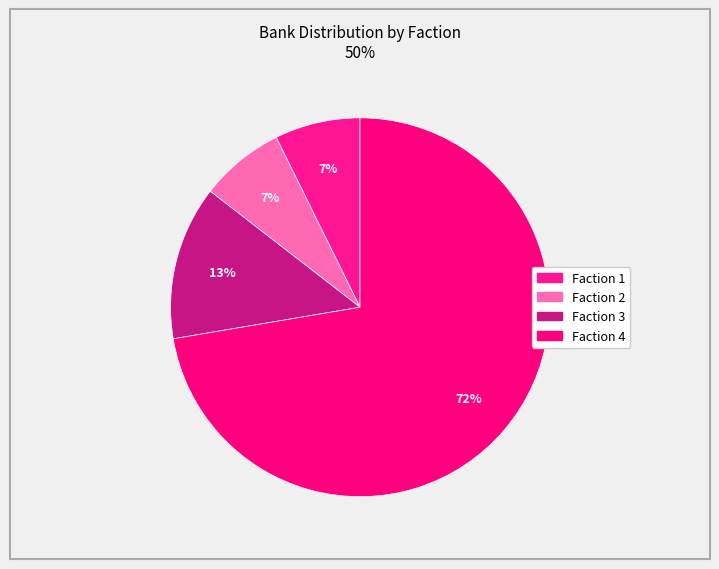

The Faction 1 slice represents 7% of the pie. True or false?

True